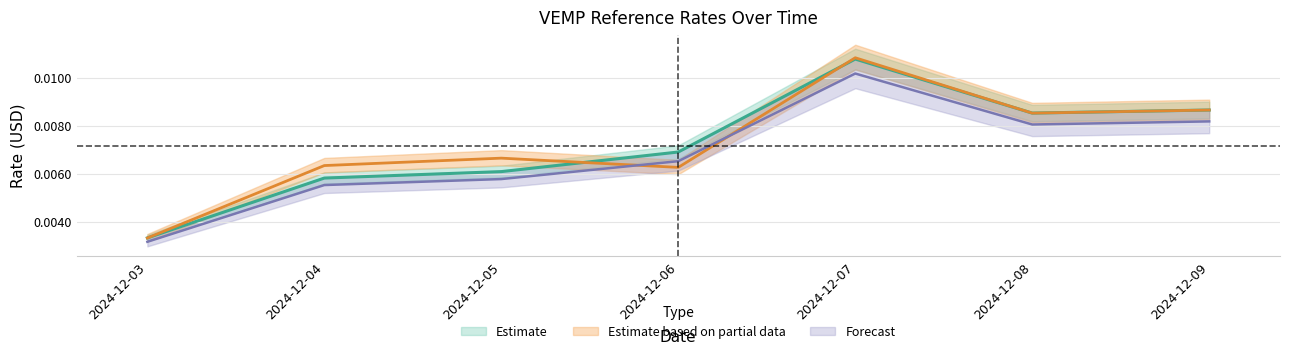

How many principal_market_price_usd values are between 0 and 1?

7